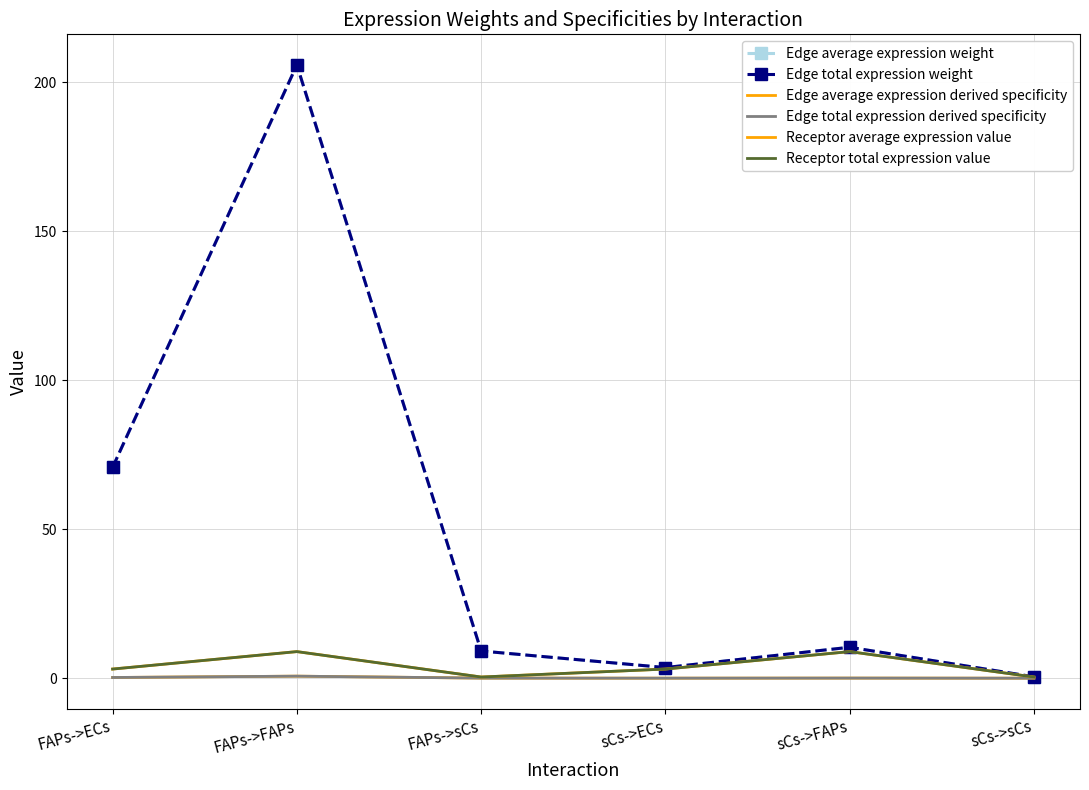

Reading left to right, what are all the values shown in this chart?

Edge average expression weight: 70.8	205.8	9.1	3.6	10.4	0.5
Edge total expression weight: 70.8	205.8	9.1	3.6	10.4	0.5
Edge average expression derived specificity: 0.2	0.7	0.0	0.0	0.0	0.0
Edge total expression derived specificity: 0.2	0.7	0.0	0.0	0.0	0.0
Receptor average expression value: 3.1	8.9	0.4	3.1	8.9	0.4
Receptor total expression value: 3.1	8.9	0.4	3.1	8.9	0.4